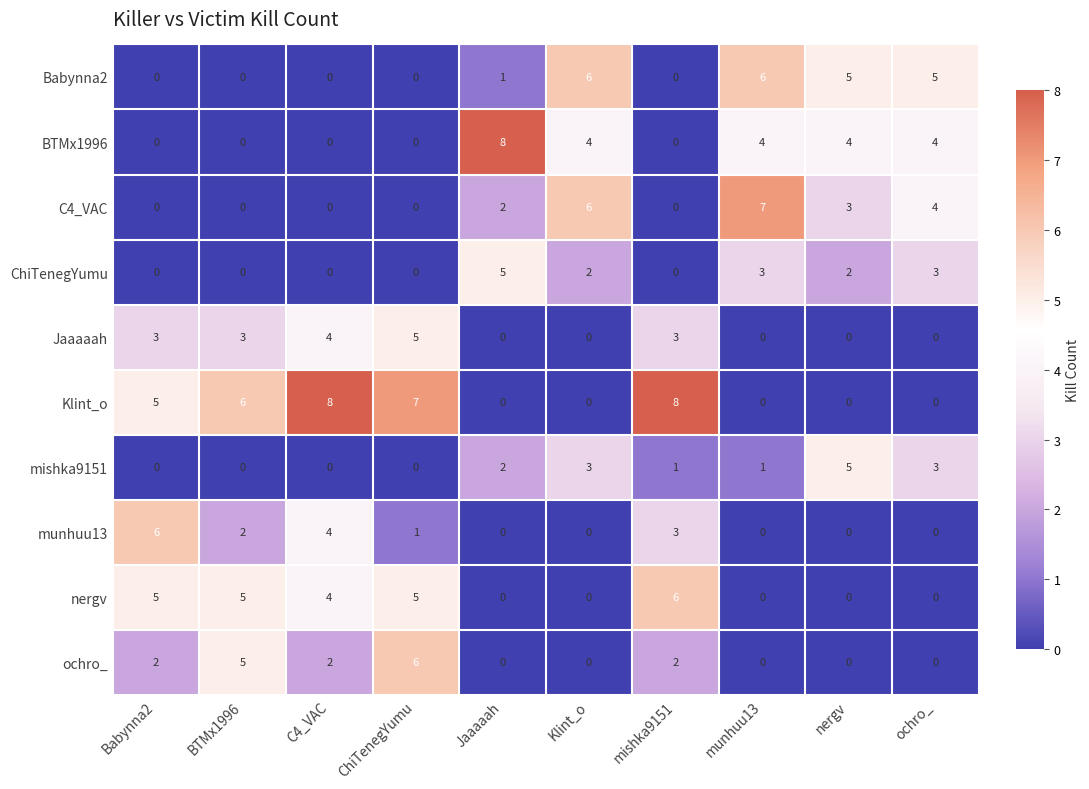

What is the maximum value shown in the chart?

8